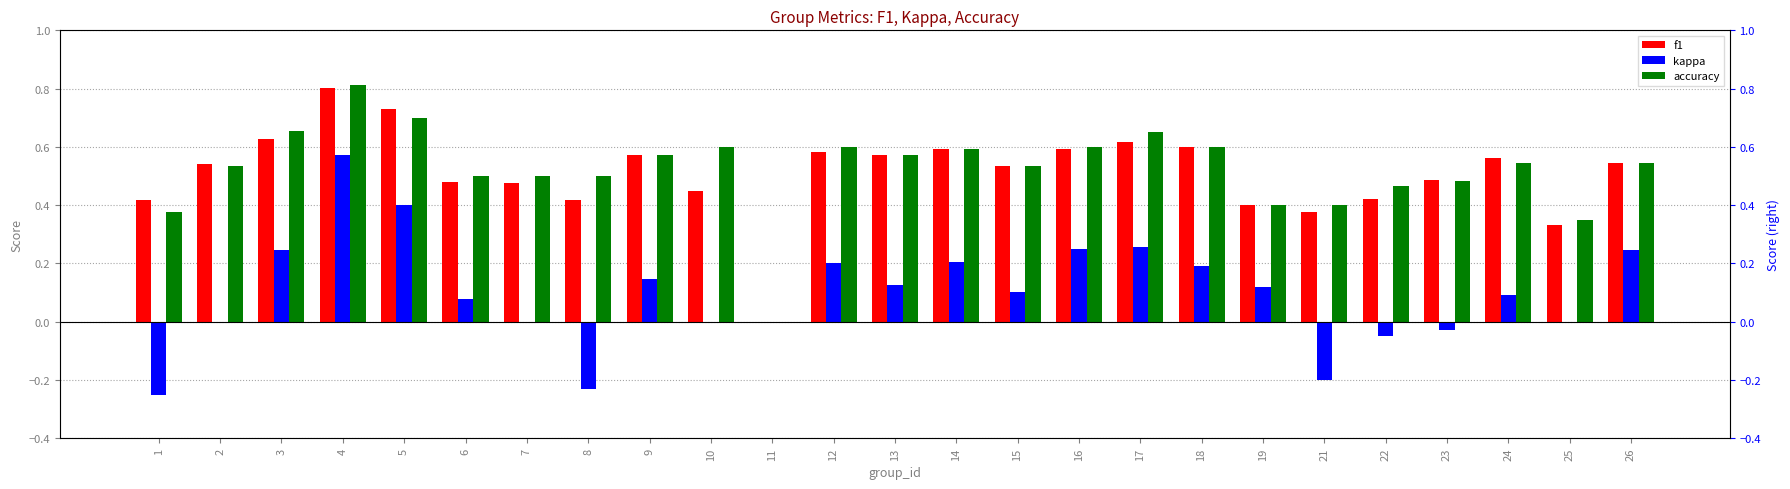

What is the sum of all accuracy values?

13.1